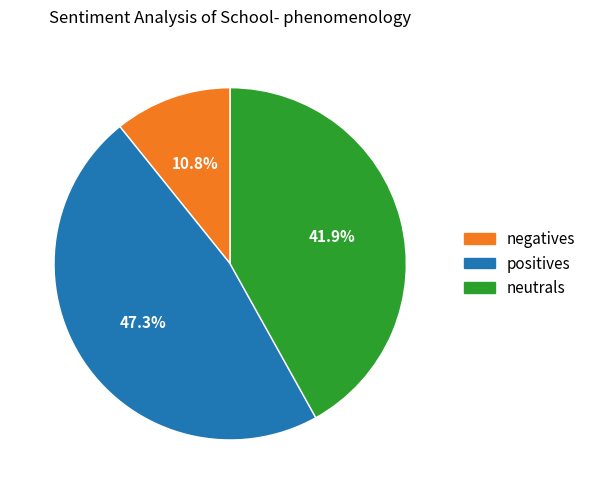

Does any single category account for the majority?

No